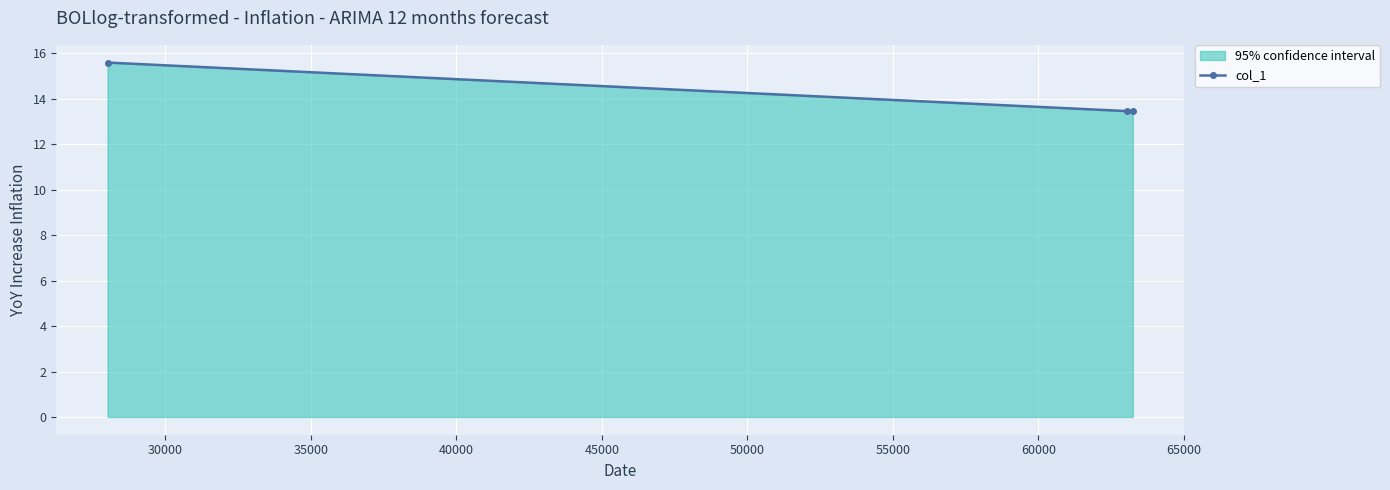

What is the smallest value displayed?

13.5